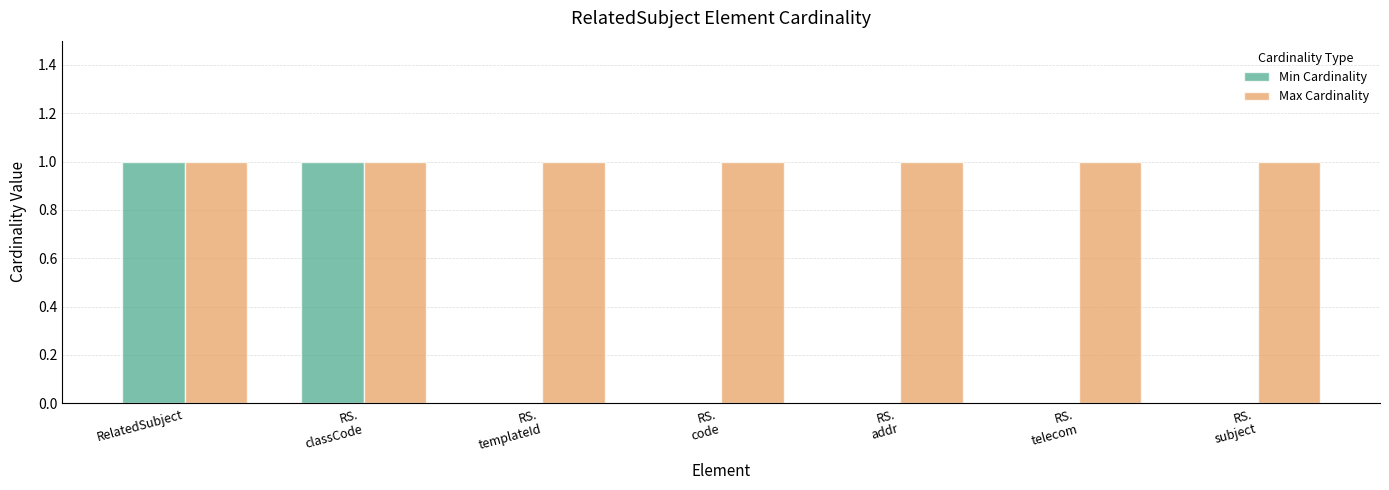

Reading left to right, extract all data points from this chart.

Min Cardinality: RelatedSubject=1	RS.
classCode=1	RS.
templateId=0	RS.
code=0	RS.
addr=0	RS.
telecom=0	RS.
subject=0
Max Cardinality: RelatedSubject=1	RS.
classCode=1	RS.
templateId=1	RS.
code=1	RS.
addr=1	RS.
telecom=1	RS.
subject=1